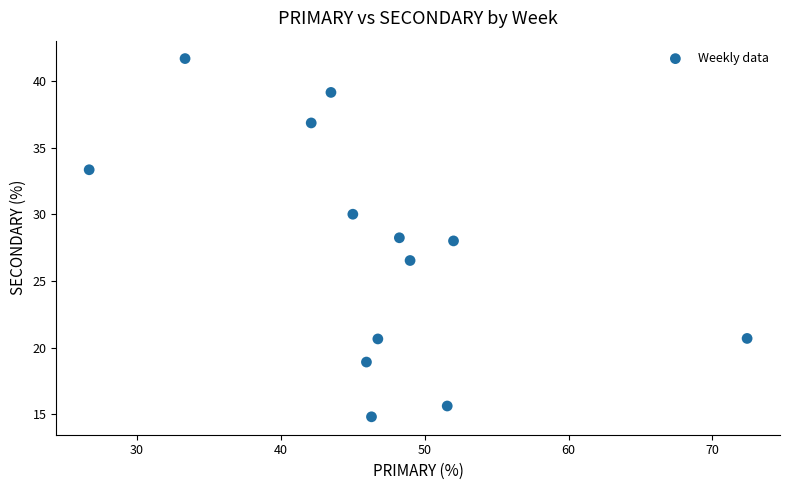

What is the range of X values (max minus min)?

45.7